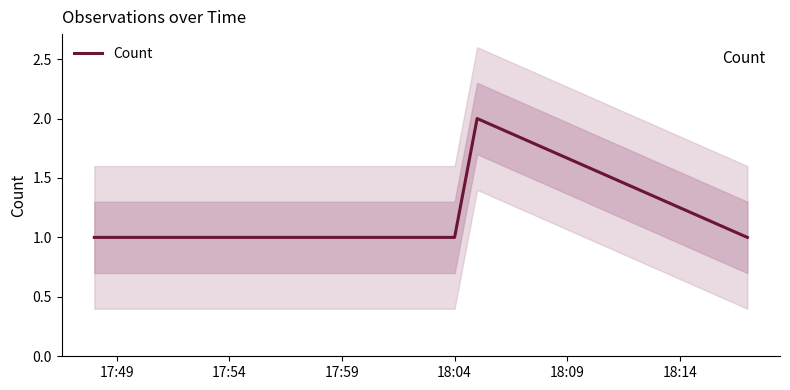

How many data points are above 1?

1